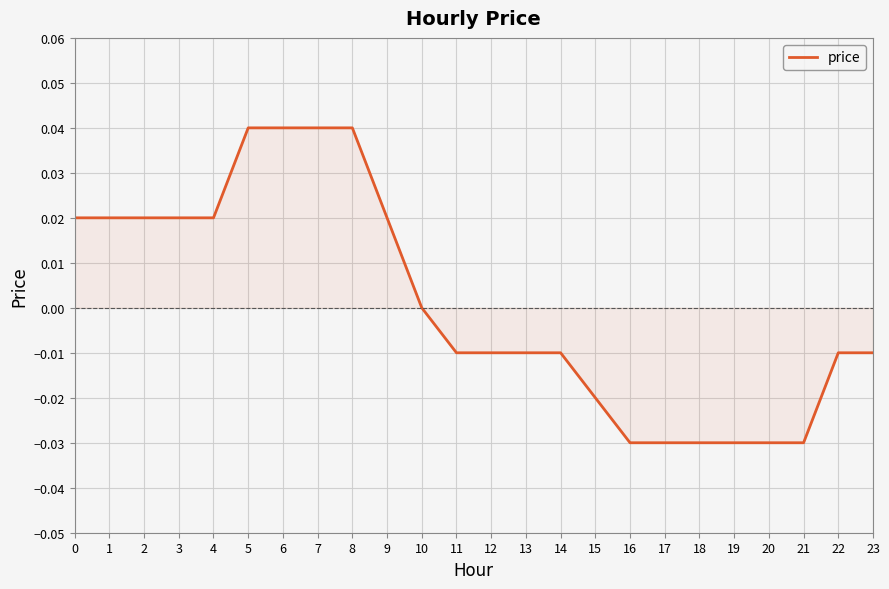

The value at 17 is -0.0. True or false?

True